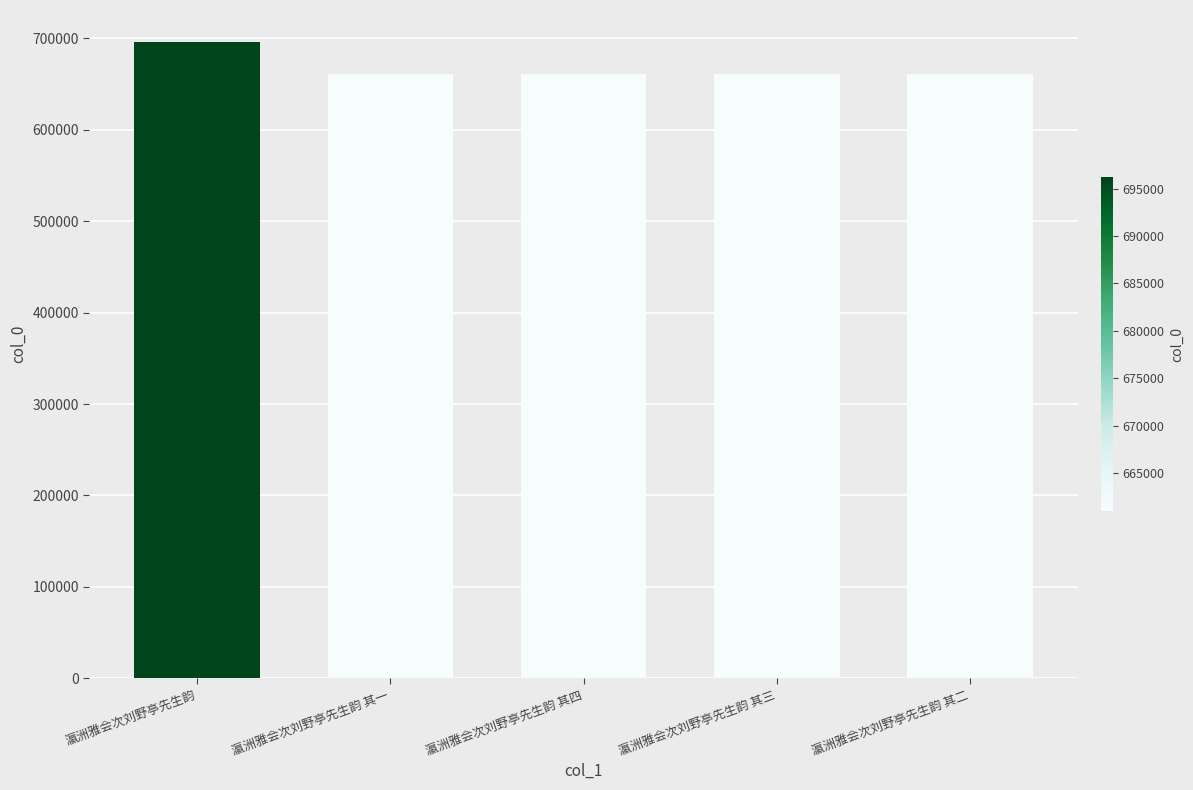

At which label is the value closest to 678596?

瀛洲雅会次刘野亭先生韵 其四